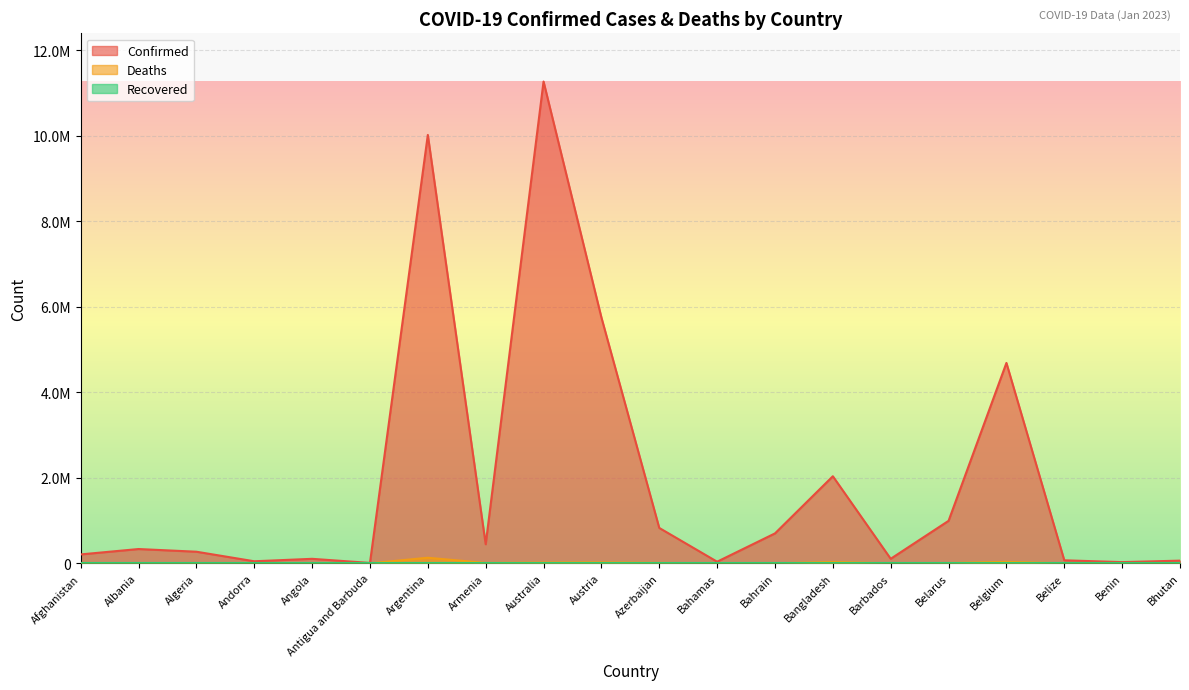

True or false: Confirmed has more than 2 points higher than both neighbors.

True